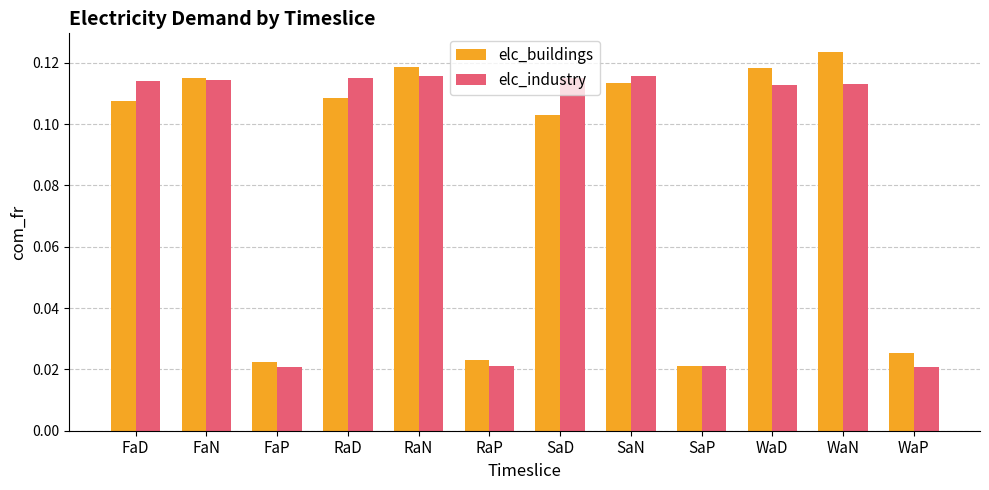

Rank the series at WaN from lowest to highest value.

elc_industry, elc_buildings